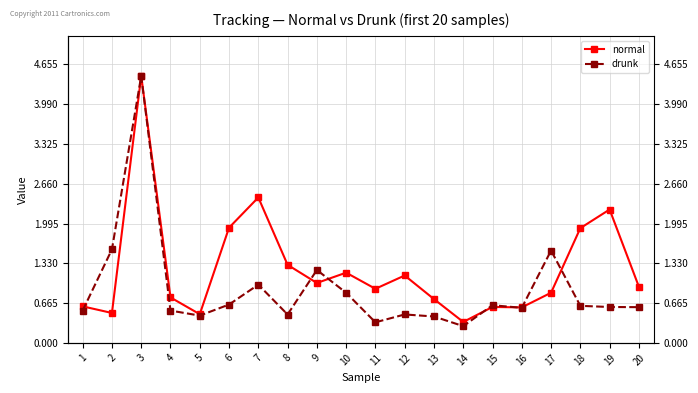

Rank the series at 18 from highest to lowest value.

normal, drunk